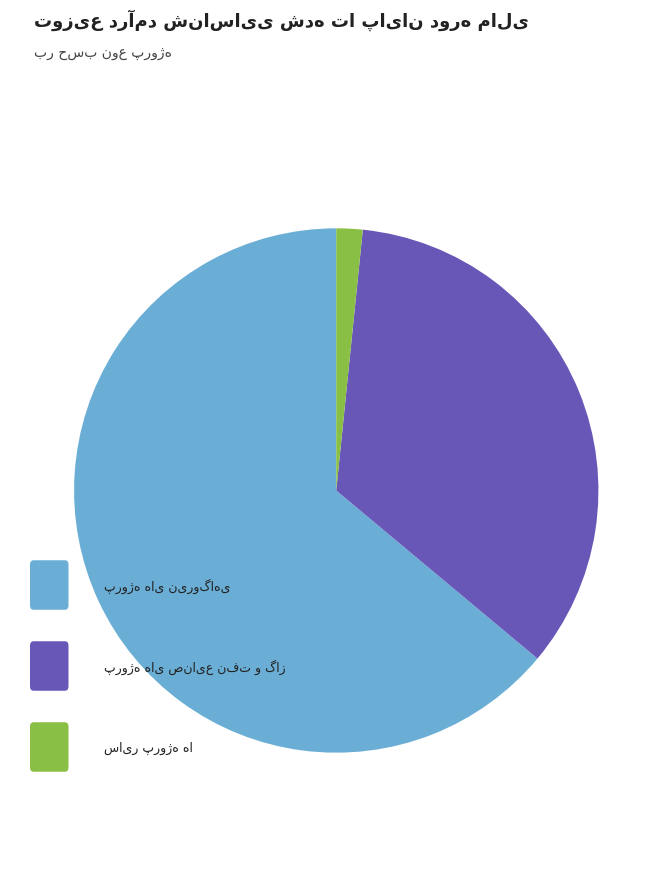

Is there a majority slice in this chart?

Yes